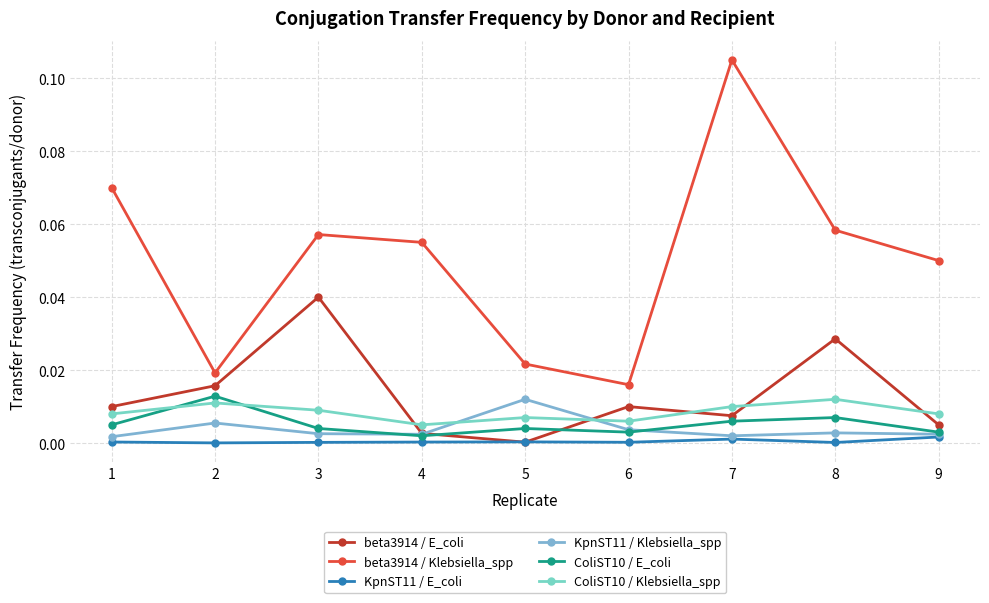

True or false: ColiST10 / Klebsiella_spp has more than 1 points higher than both neighbors.

True